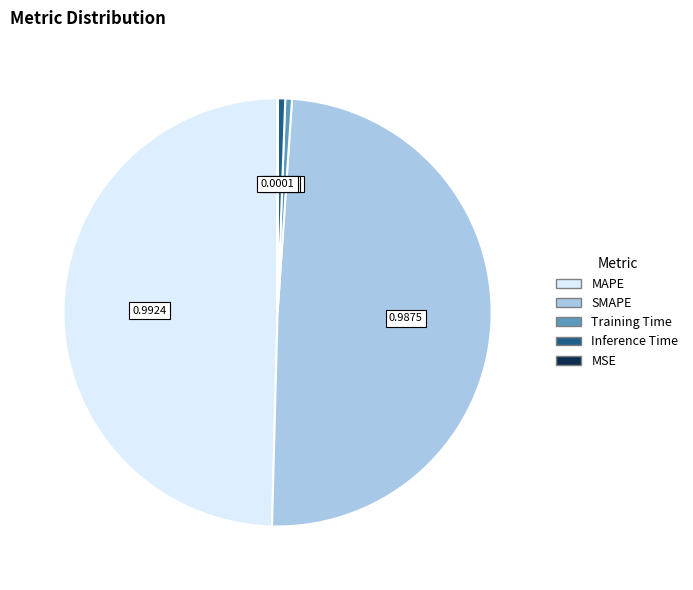

Is the sum of SMAPE and MAPE greater than half?

Yes